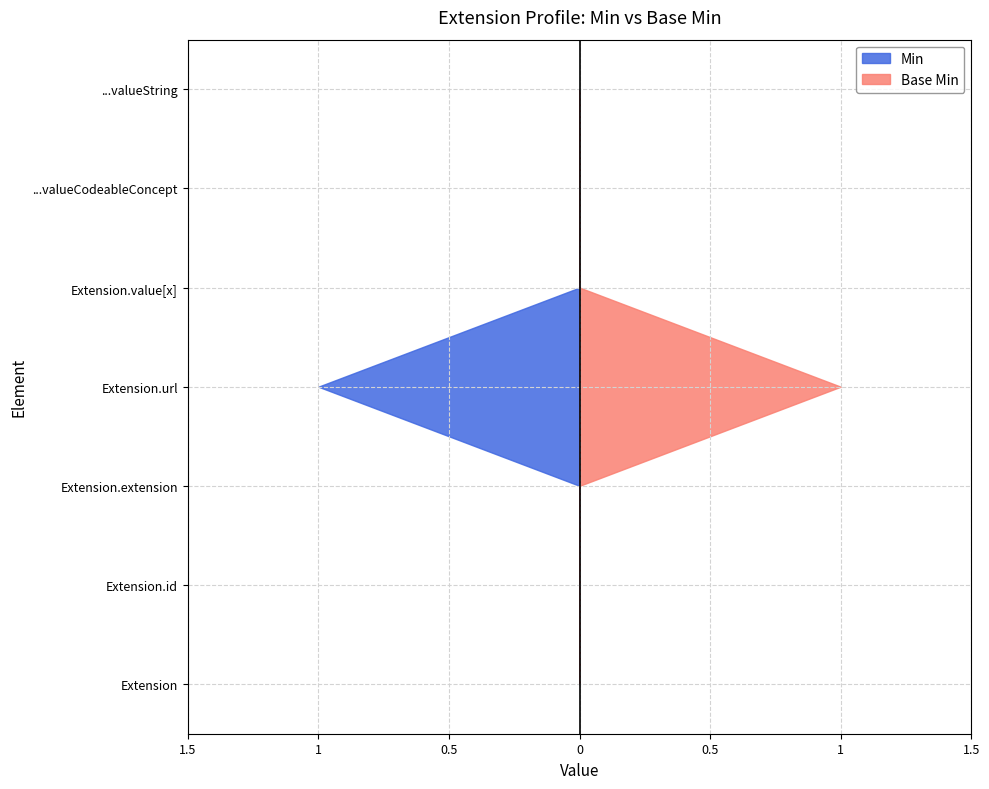

Reading left to right, transcribe all the data shown in this chart.

Base Min: Extension=0	Extension.id=0	Extension.extension=0	Extension.url=1	Extension.value[x]=0	Extension.value[x]:valueCodeableConcept=0	Extension.value[x]:valueString=0
Min: Extension=0	Extension.id=0	Extension.extension=0	Extension.url=1	Extension.value[x]=0	Extension.value[x]:valueCodeableConcept=0	Extension.value[x]:valueString=0